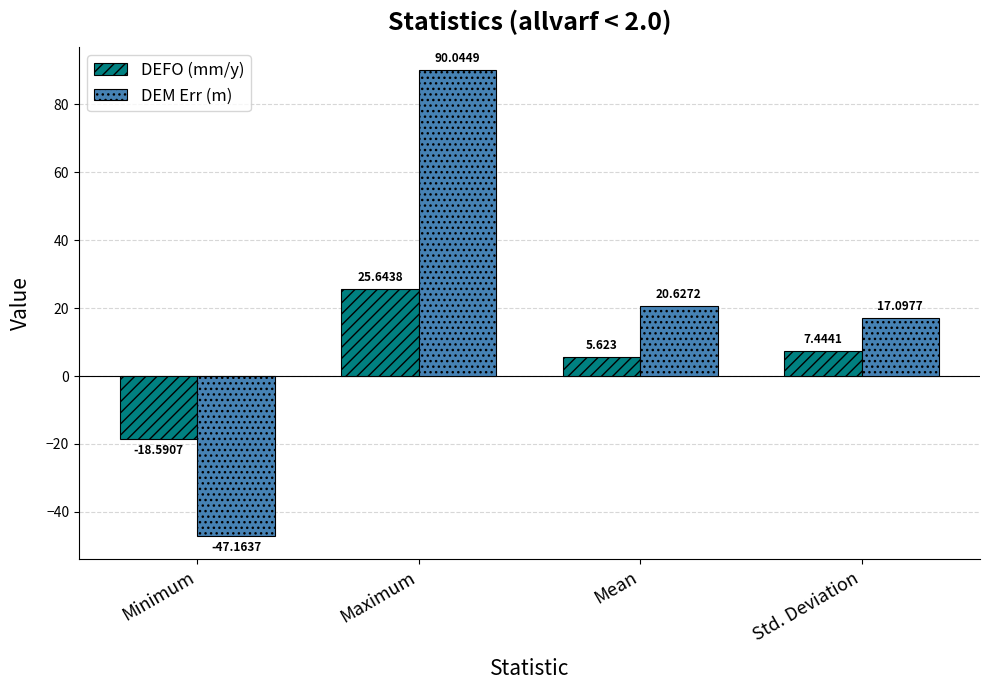

Is the value of DEM Err (m) at Minimum greater than the value of DEFO (mm/y) at Maximum?

No